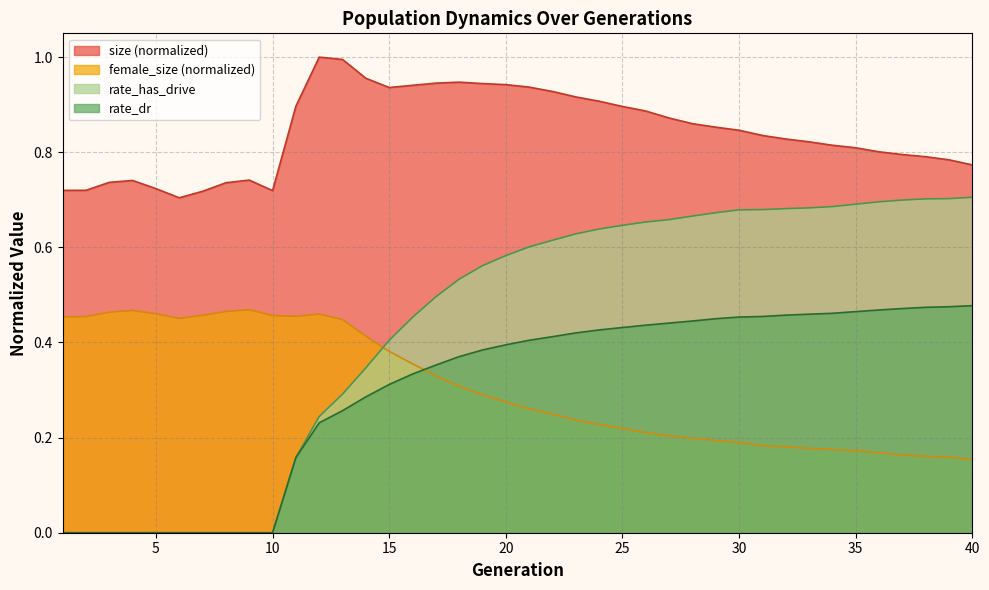

Which category has the highest value across all series?

12